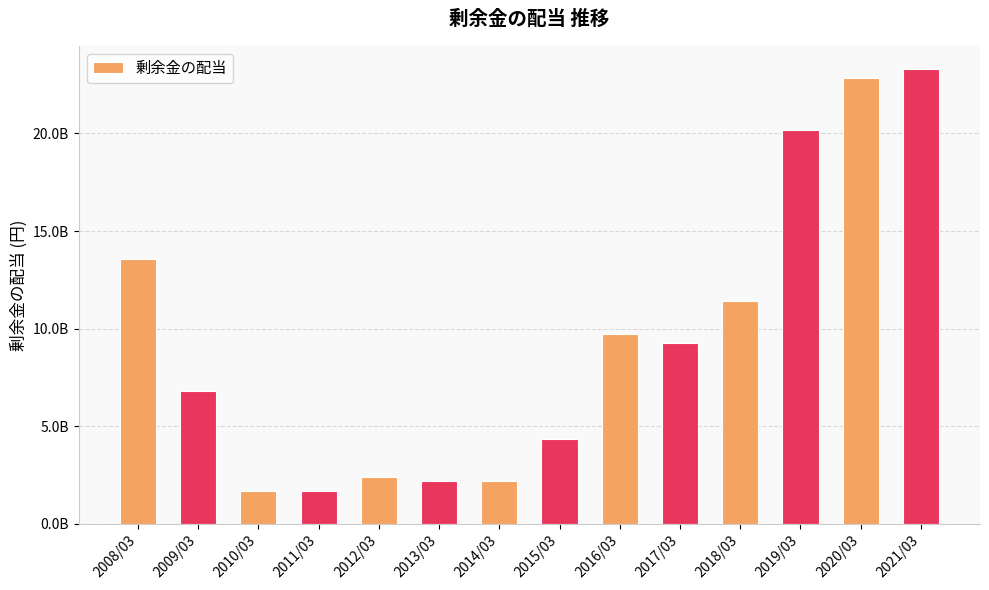

Does the chart contain any negative values?

No